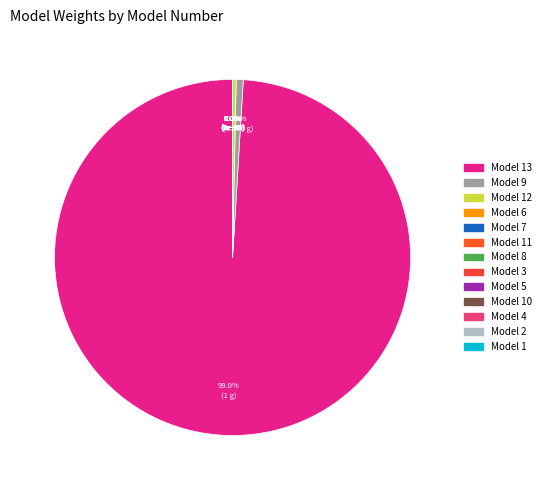

True or false: 6 accounts for 1% of the total.

False